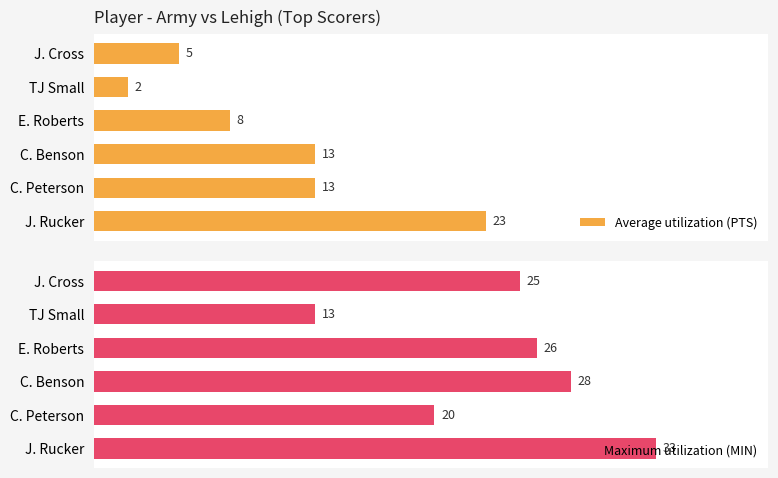

What is the difference between the second highest and minimum values in the Average utilization (PTS) series?

11